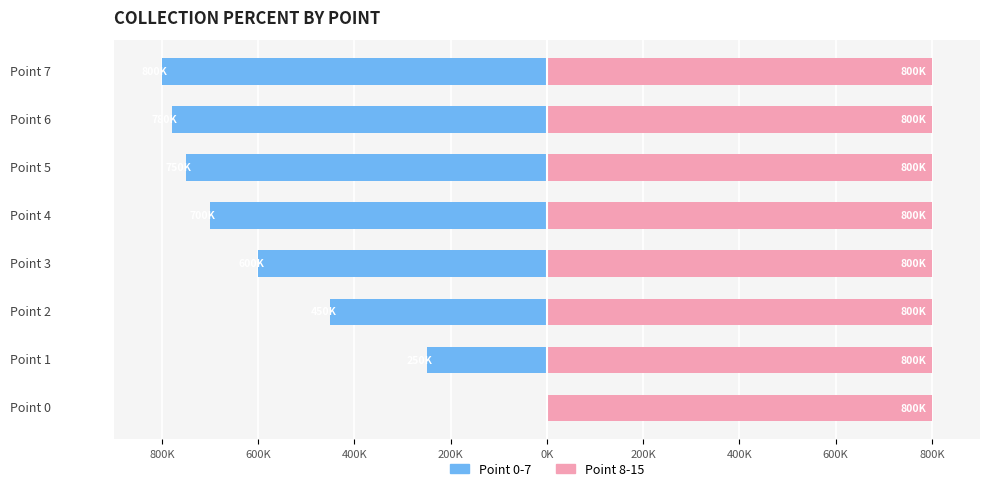

True or false: Point 0-7 has a value of -750000.0 at Point 5.

True